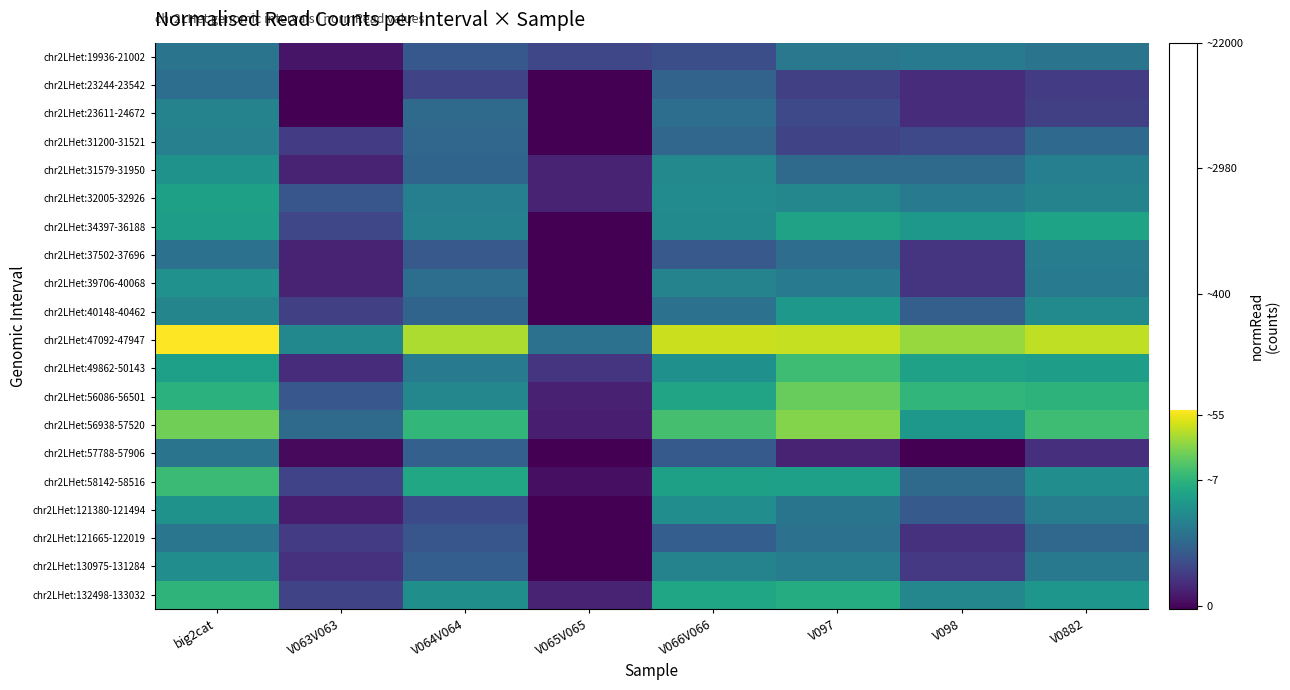

Reading right to left, what are all the values shown in this chart?

chr2LHet:19936-21002: V0882=2.8	V098=3.0	V097=2.9	V066V066=1.7	V065V065=1.5	V064V064=2.0	V063V063=0.4	big2cat=2.8
chr2LHet:23244-23542: V0882=1.3	V098=0.9	V097=1.4	V066V066=2.3	V065V065=0.0	V064V064=1.5	V063V063=0.0	big2cat=2.6
chr2LHet:23611-24672: V0882=1.4	V098=0.9	V097=1.6	V066V066=2.6	V065V065=0.0	V064V064=2.5	V063V063=0.0	big2cat=3.2
chr2LHet:31200-31521: V0882=2.5	V098=1.6	V097=1.5	V066V066=2.4	V065V065=0.0	V064V064=2.4	V063V063=1.3	big2cat=3.2
chr2LHet:31579-31950: V0882=3.1	V098=2.5	V097=2.5	V066V066=3.4	V065V065=0.7	V064V064=2.4	V063V063=0.7	big2cat=3.7
chr2LHet:32005-32926: V0882=3.3	V098=3.0	V097=3.4	V066V066=3.5	V065V065=0.7	V064V064=3.1	V063V063=1.9	big2cat=4.1
chr2LHet:34397-36188: V0882=4.2	V098=3.9	V097=4.2	V066V066=3.4	V065V065=0.0	V064V064=3.2	V063V063=1.5	big2cat=4.1
chr2LHet:37502-37696: V0882=3.0	V098=1.1	V097=2.6	V066V066=2.0	V065V065=0.0	V064V064=2.0	V063V063=0.7	big2cat=2.7
chr2LHet:39706-40068: V0882=3.0	V098=1.1	V097=3.0	V066V066=3.3	V065V065=0.0	V064V064=2.6	V063V063=0.7	big2cat=3.7
chr2LHet:40148-40462: V0882=3.4	V098=2.2	V097=3.9	V066V066=2.7	V065V065=0.0	V064V064=2.4	V063V063=1.4	big2cat=3.3
chr2LHet:47092-47947: V0882=6.6	V098=6.2	V097=6.6	V066V066=6.7	V065V065=2.7	V064V064=6.4	V063V063=3.4	big2cat=7.3
chr2LHet:49862-50143: V0882=4.1	V098=4.2	V097=5.0	V066V066=3.6	V065V065=1.1	V064V064=3.0	V063V063=0.9	big2cat=4.1
chr2LHet:56086-56501: V0882=4.7	V098=4.8	V097=5.6	V066V066=4.2	V065V065=0.7	V064V064=3.4	V063V063=2.0	big2cat=4.6
chr2LHet:56938-57520: V0882=5.0	V098=3.9	V097=5.9	V066V066=5.1	V065V065=0.6	V064V064=4.8	V063V063=2.5	big2cat=5.7
chr2LHet:57788-57906: V0882=1.0	V098=0.0	V097=0.7	V066V066=2.1	V065V065=0.0	V064V064=2.2	V063V063=0.2	big2cat=2.8
chr2LHet:58142-58516: V0882=3.6	V098=2.5	V097=4.1	V066V066=4.1	V065V065=0.3	V064V064=4.4	V063V063=1.5	big2cat=5.0
chr2LHet:121380-121494: V0882=3.1	V098=2.0	V097=2.8	V066V066=3.6	V065V065=0.0	V064V064=1.6	V063V063=0.6	big2cat=3.7
chr2LHet:121665-122019: V0882=2.4	V098=1.0	V097=2.7	V066V066=2.2	V065V065=0.0	V064V064=1.9	V063V063=1.3	big2cat=2.8
chr2LHet:130975-131284: V0882=2.9	V098=1.2	V097=3.1	V066V066=3.3	V065V065=0.0	V064V064=2.2	V063V063=1.0	big2cat=3.6
chr2LHet:132498-133032: V0882=3.8	V098=3.4	V097=4.5	V066V066=4.3	V065V065=0.7	V064V064=3.6	V063V063=1.5	big2cat=4.7